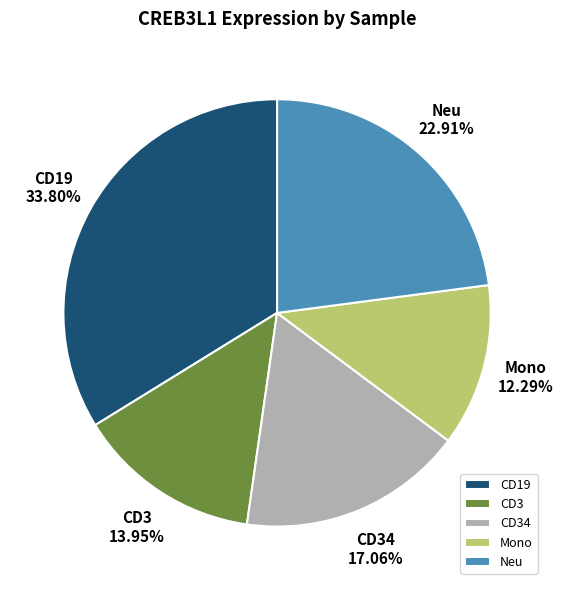

Rank the categories by value from highest to lowest.

CD19, Neu, CD34, CD3, Mono